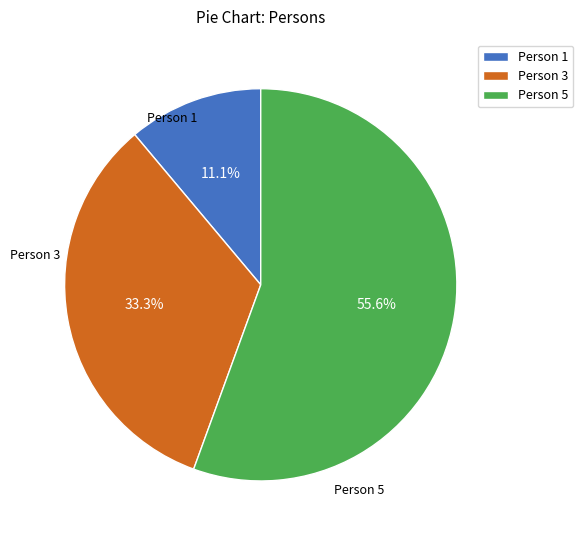

To the nearest percent, what is the average slice percentage?

33%